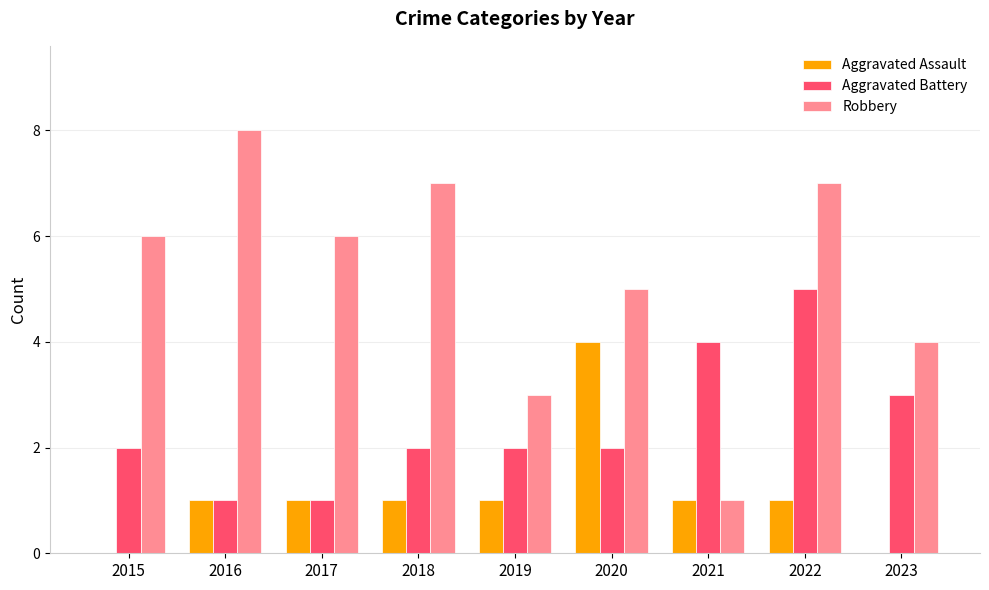

Reading left to right, what are all the values shown in this chart?

Aggravated Assault: 2015=0	2016=1	2017=1	2018=1	2019=1	2020=4	2021=1	2022=1	2023=0
Aggravated Battery: 2015=2	2016=1	2017=1	2018=2	2019=2	2020=2	2021=4	2022=5	2023=3
Robbery: 2015=6	2016=8	2017=6	2018=7	2019=3	2020=5	2021=1	2022=7	2023=4